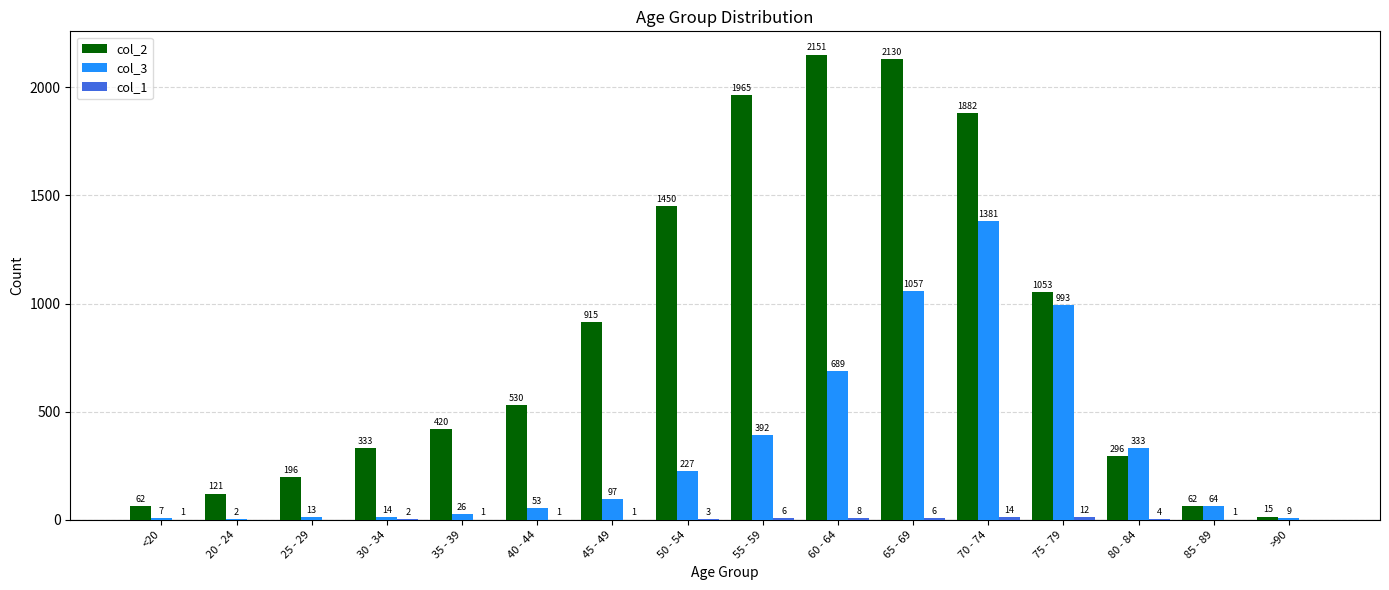

Which series has the widest spread of values?

col_2